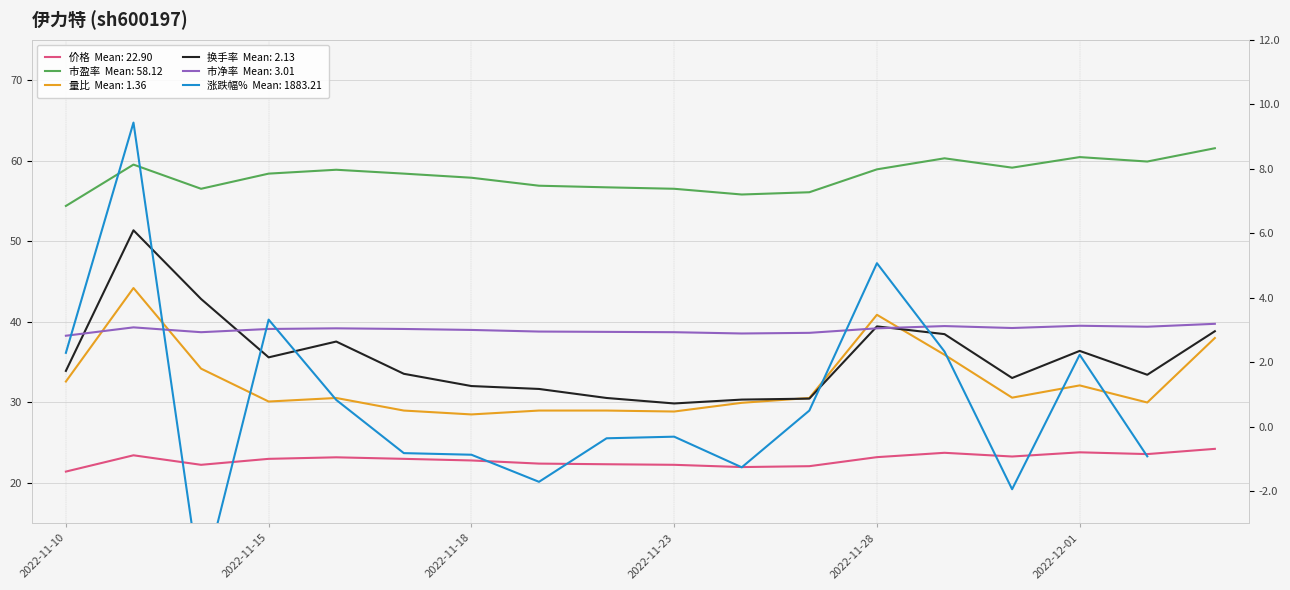

What is the value of the 市盈率 point at the 7th from the left?

57.9